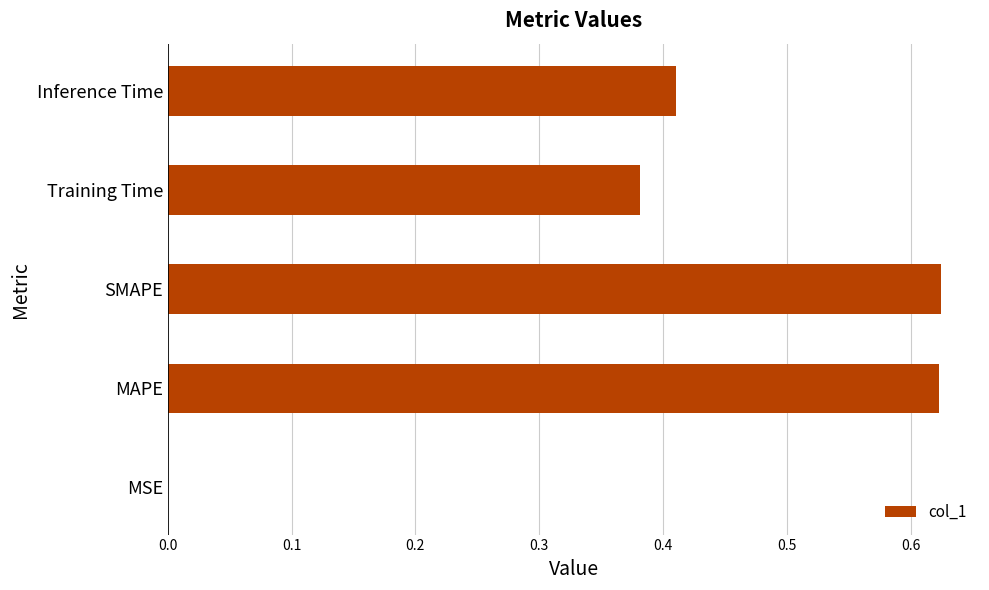

What is the sum of all values?

2.0